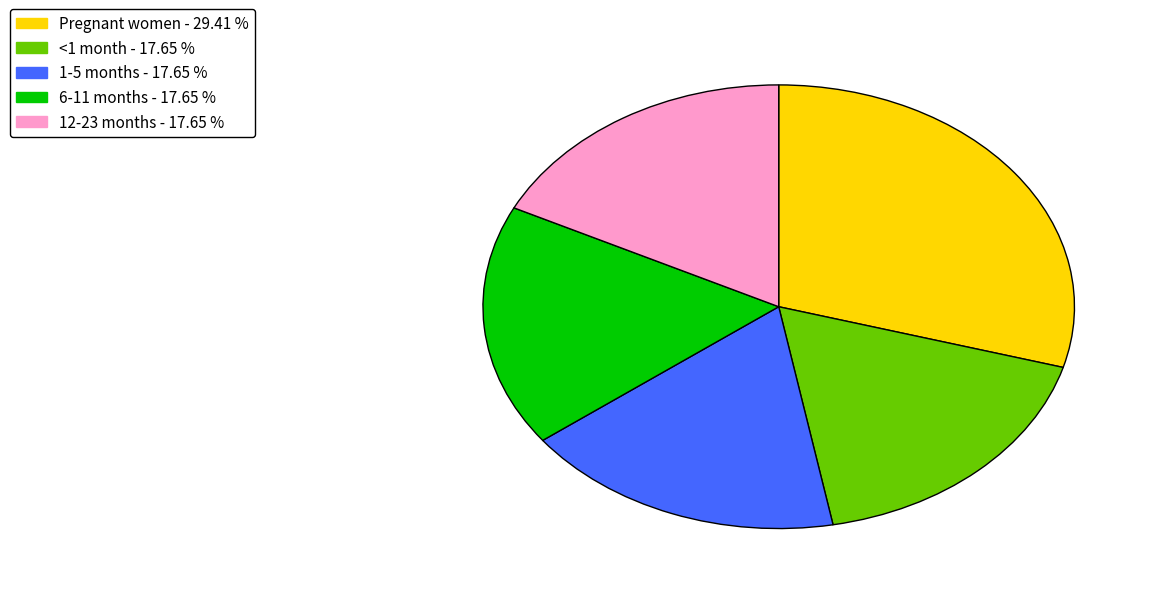

Between 12-23 months and Pregnant women, which is larger?

Pregnant women